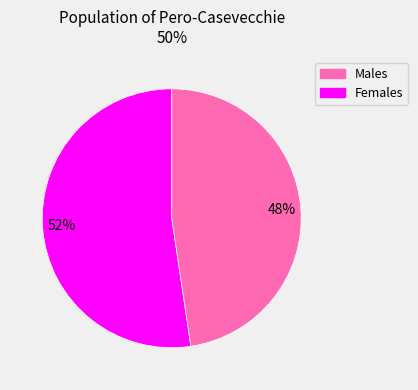

Rank the categories by value from lowest to highest.

Females, Males